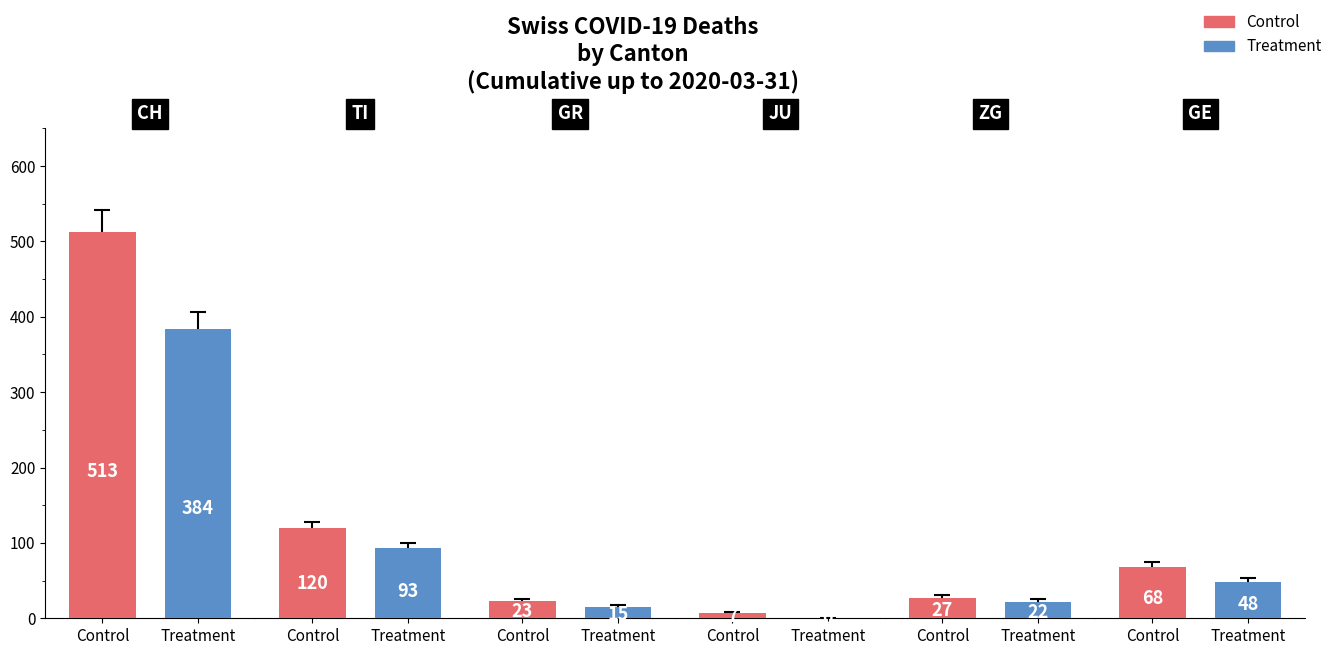

What position from the right is GR?

4